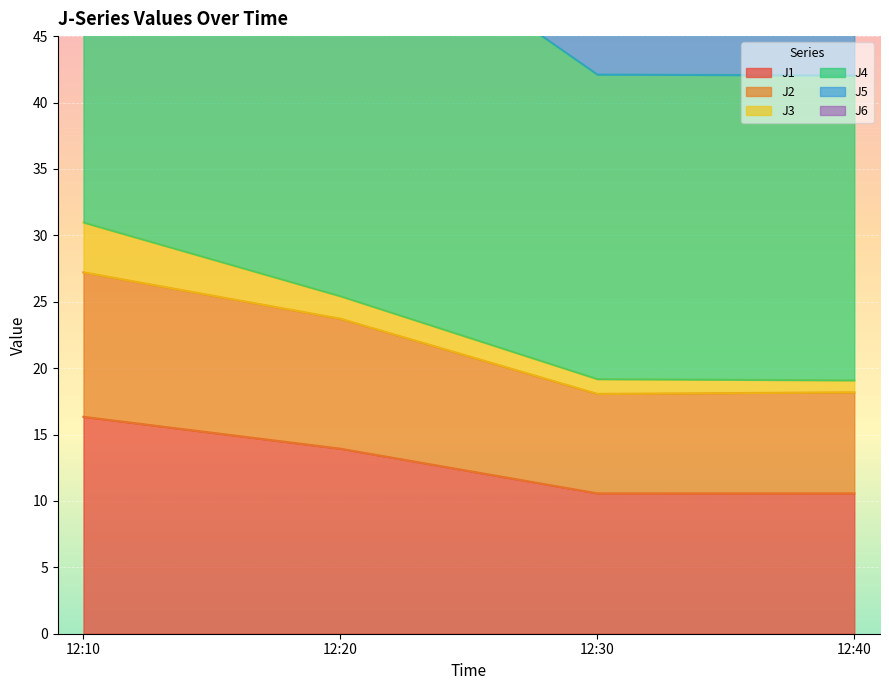

How many values in the J1 series exceed 13?

2